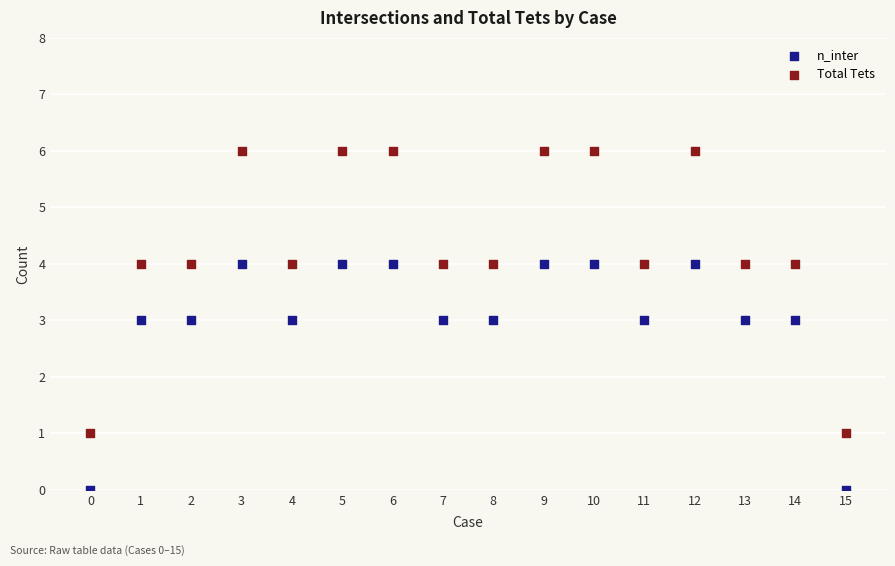

Which series has the widest spread of Y values?

Total Tets